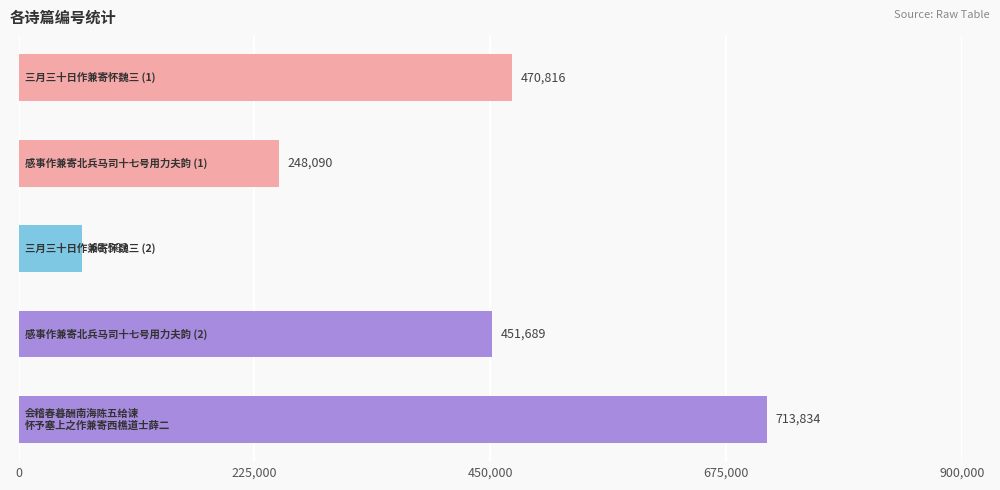

What is the greatest value displayed?

713834